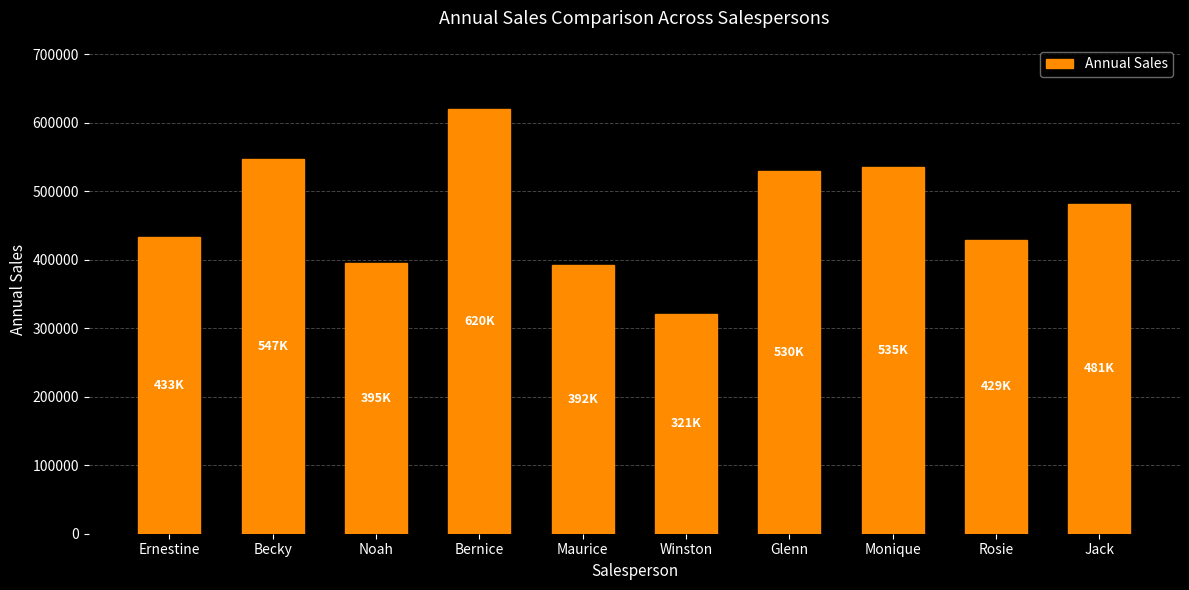

What position from the right is Bernice?

7